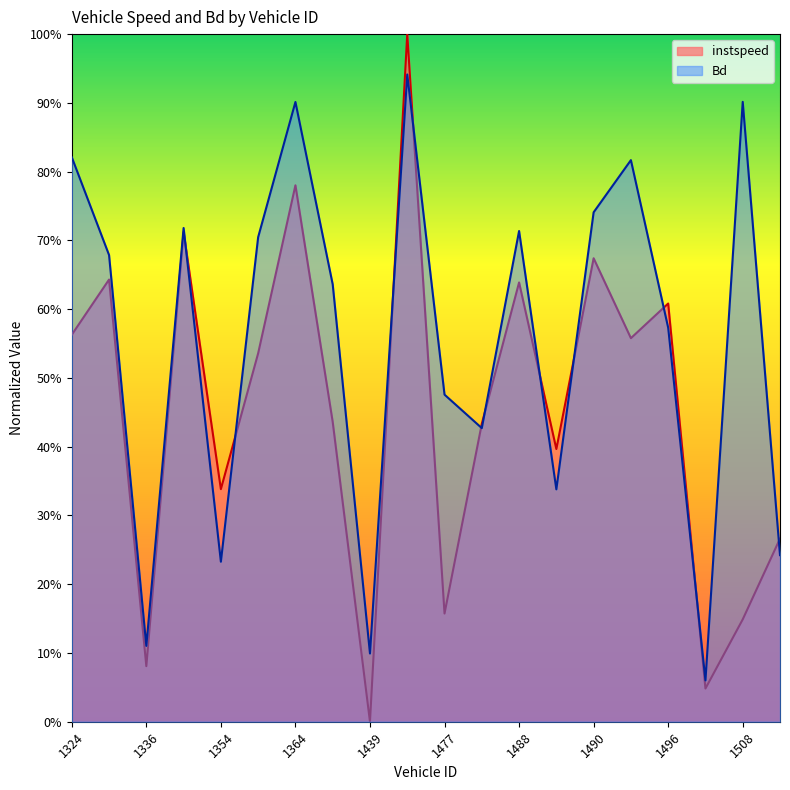

Rank the series by their average value, from lowest to highest.

instspeed, Bd